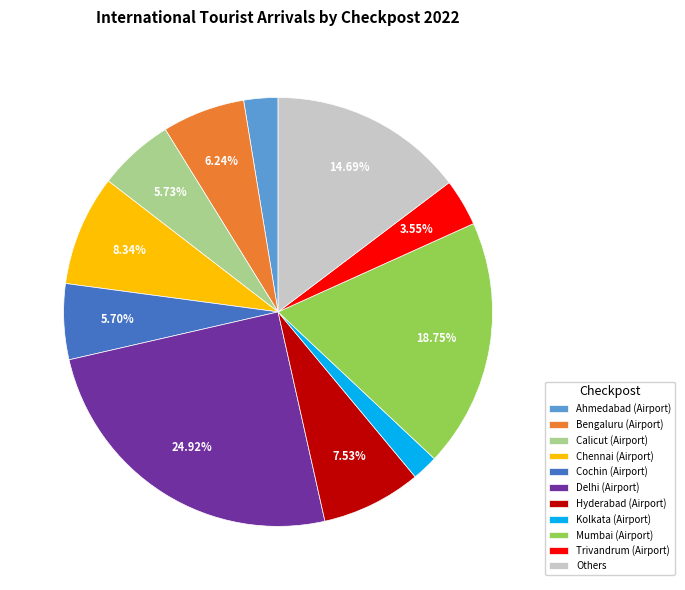

Which has a higher value, Hyderabad (Airport) or Others?

Others